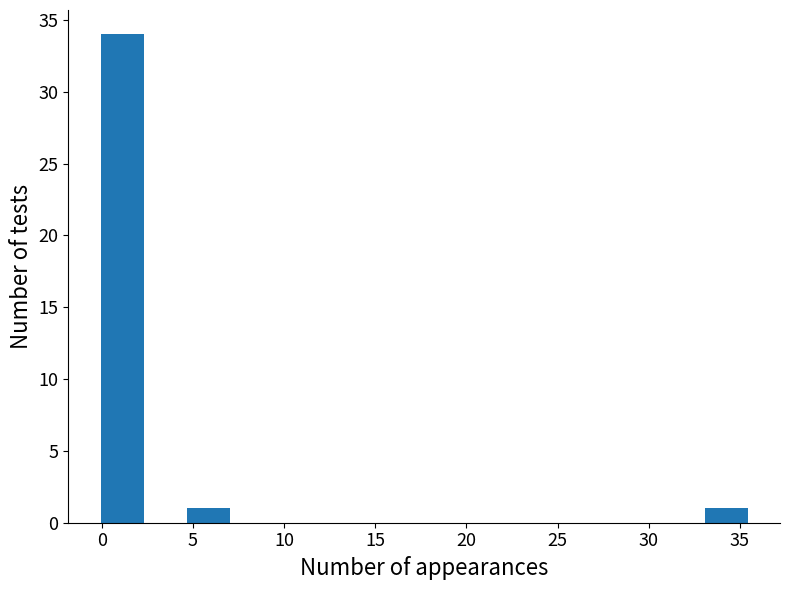

Reading left to right, list every bar in this chart as the range it spans on the x-axis followed by its height. Neither the bar edges nor the heights are printed on the chart, so give them approximately, as read against the axes.

0.0 to 2.5: 34
2.5 to 4.5: 0
4.5 to 7.0: 1
7.0 to 9.5: 0
9.5 to 12.0: 0
12.0 to 14.0: 0
14.0 to 16.5: 0
16.5 to 19.0: 0
19.0 to 21.0: 0
21.0 to 23.5: 0
23.5 to 26.0: 0
26.0 to 28.5: 0
28.5 to 30.5: 0
30.5 to 33.0: 0
33.0 to 35.5: 1